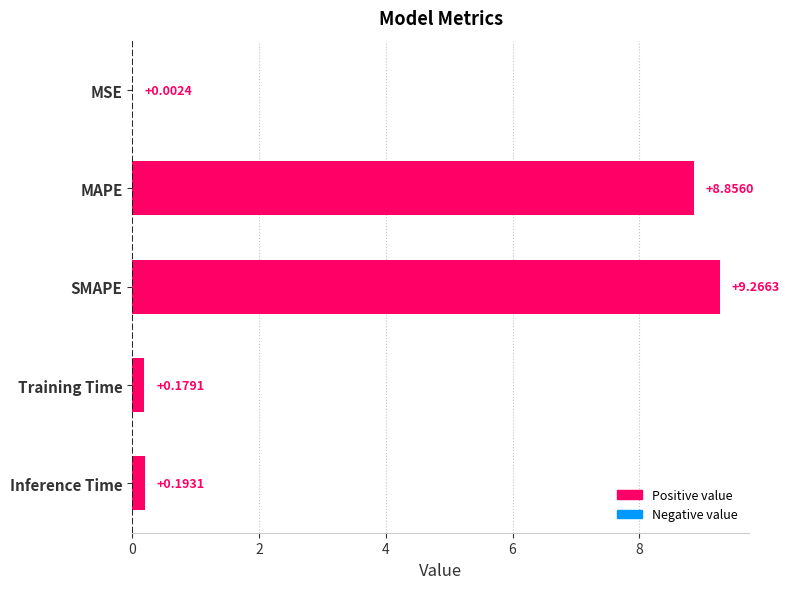

What is the change in value from MSE to Training Time?

+0.2